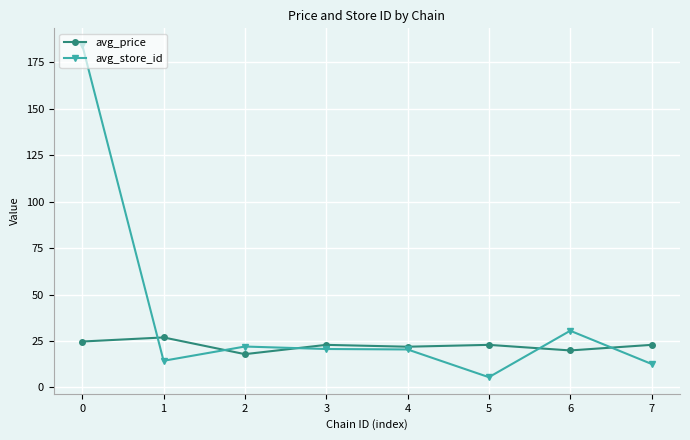

Is it true that avg_price equals 9.7 at 7?

False